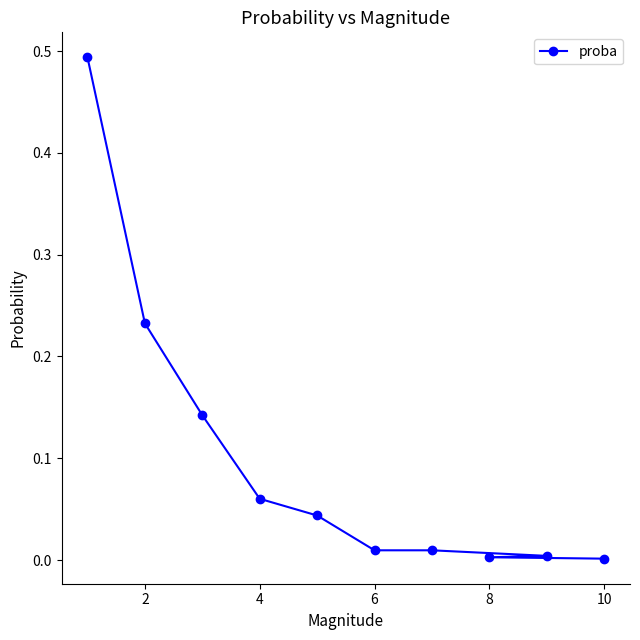

Is this an area chart (filled region under the line)?

No